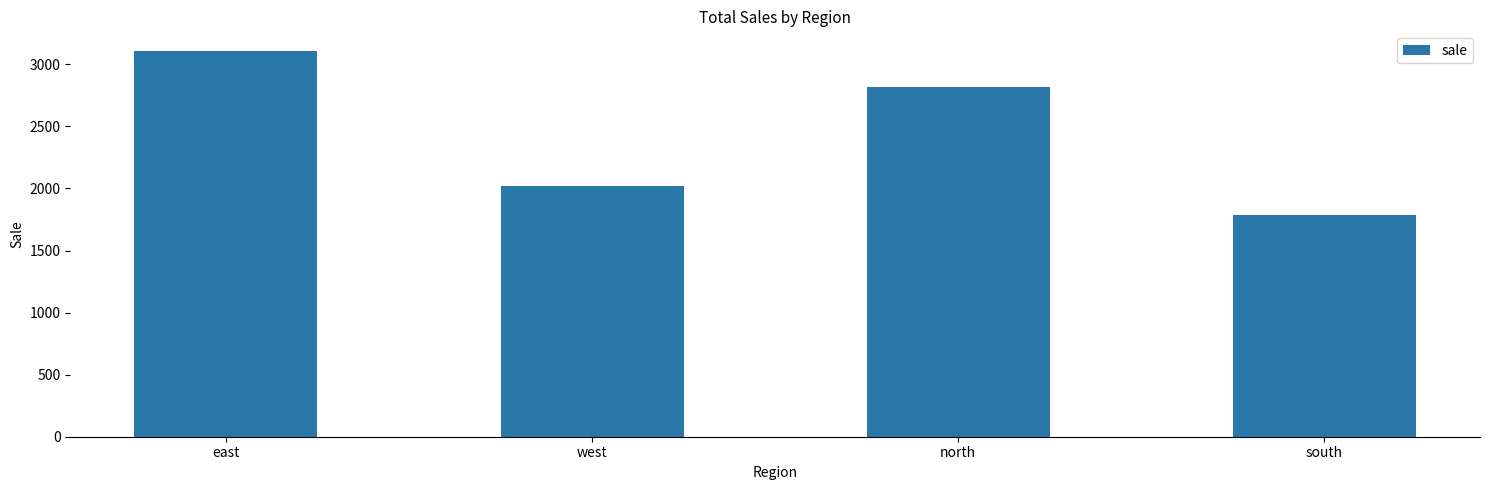

Where does the data first go above 2817?

east